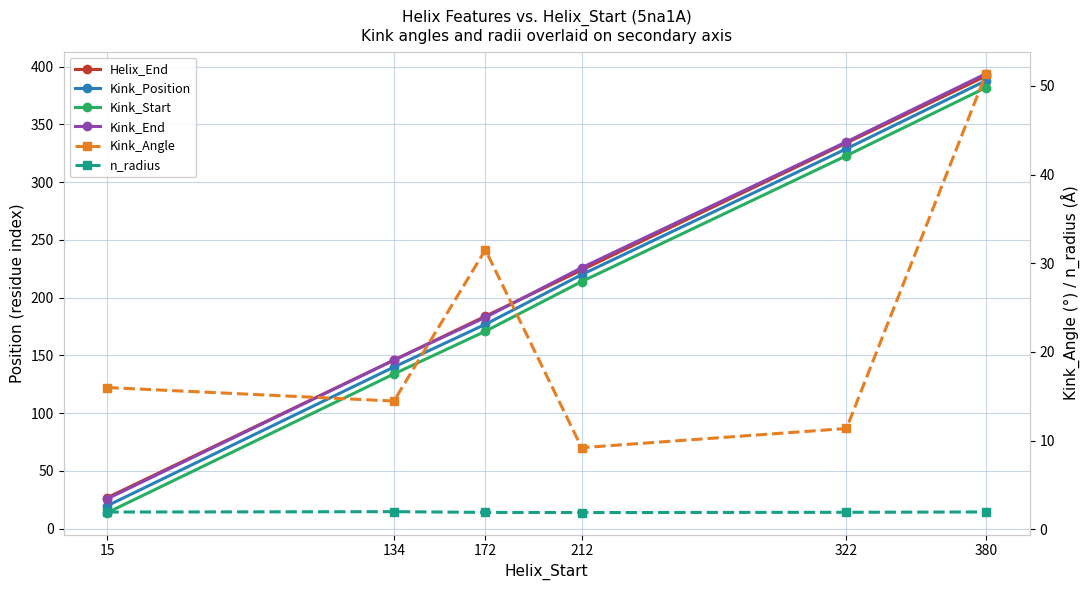

How many lines are shown in the chart?

6